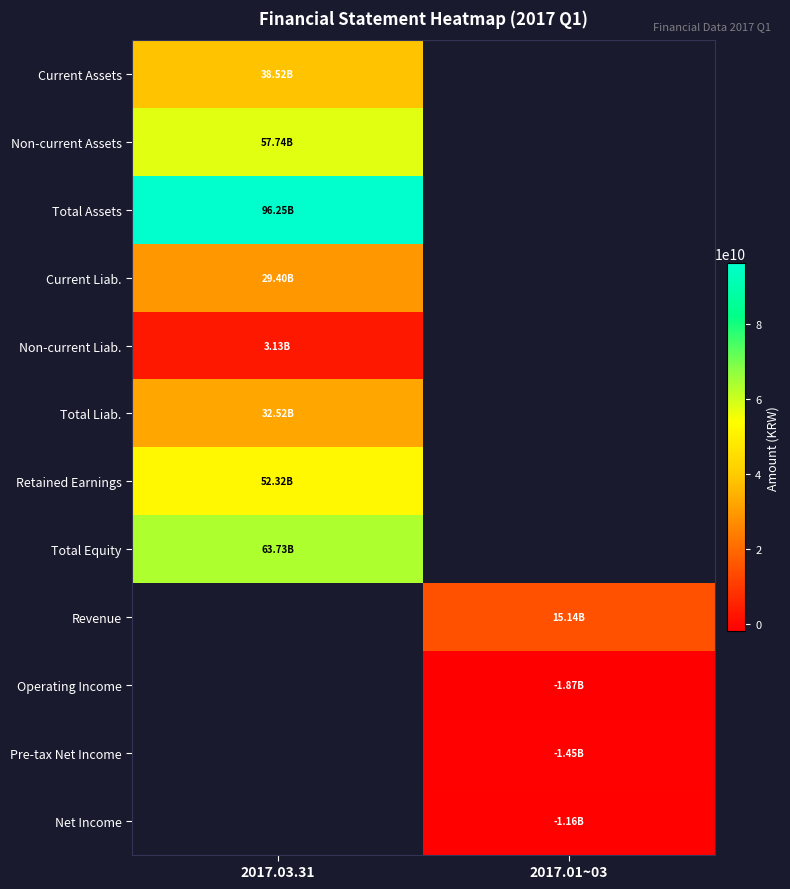

At how many categories does at least one series exceed 81079485602?

1